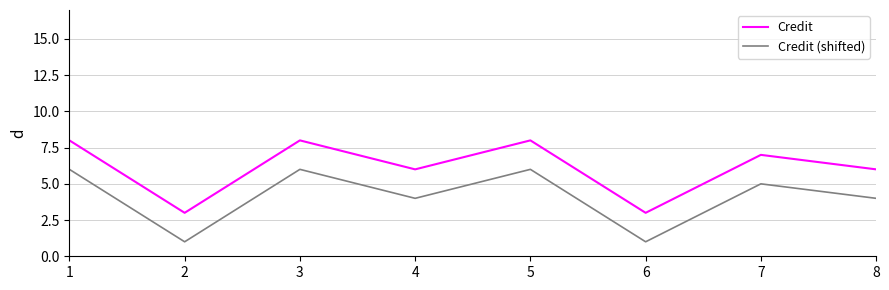

What is the sum of the Credit (shifted) values at 3 and 1?

12